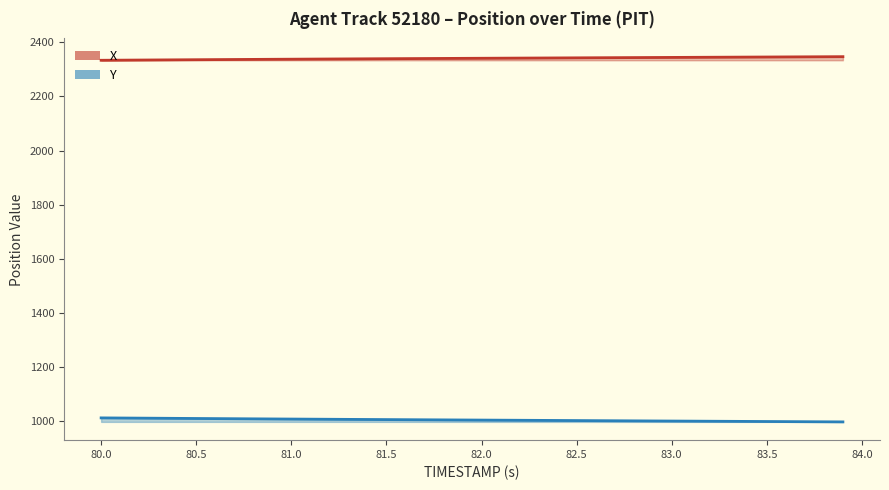

Is this an area chart (filled region under the line)?

No